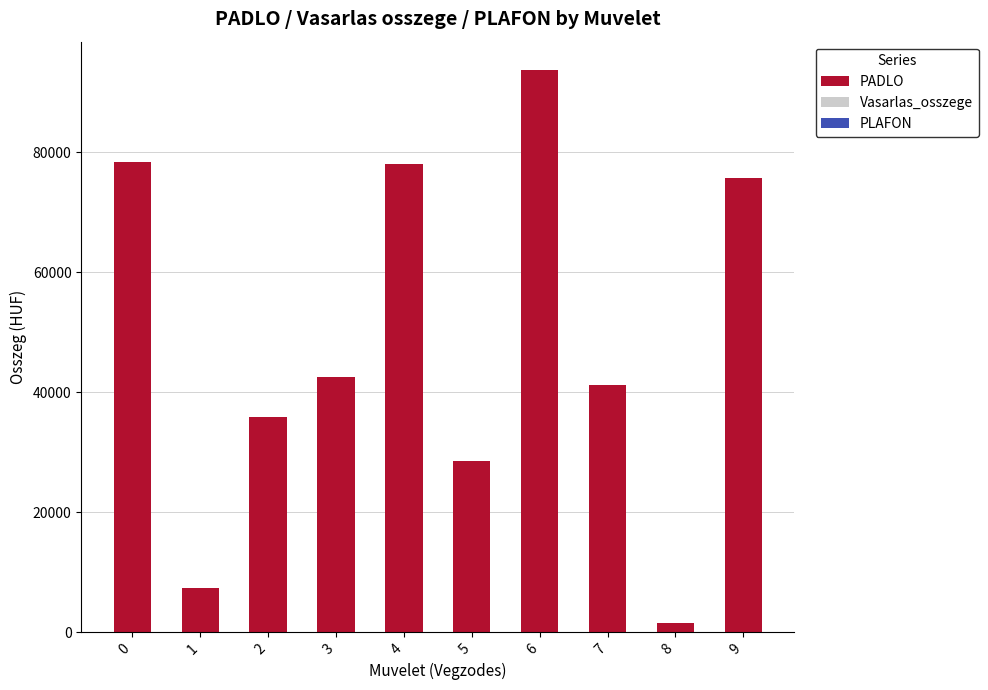

True or false: PADLO has a value of 78350 at 0.

True